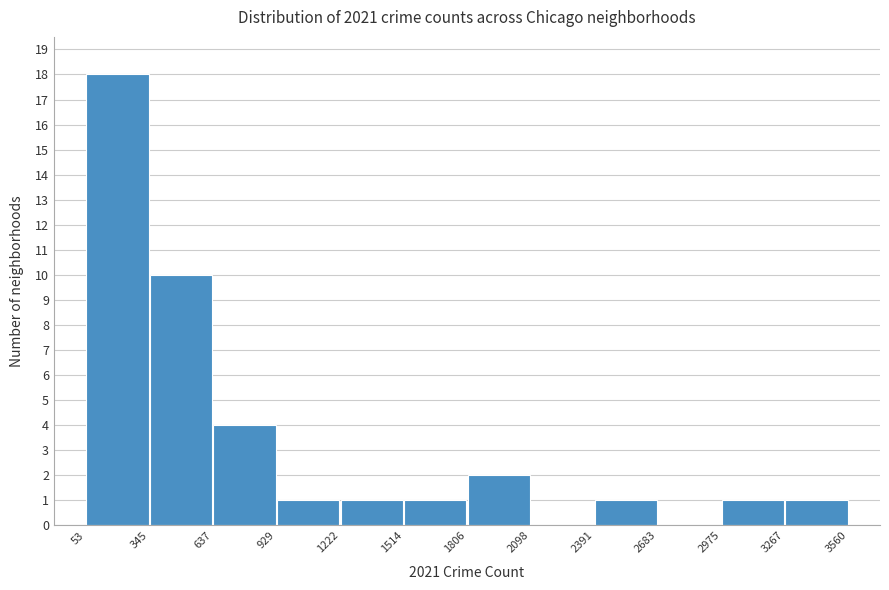

What is the height of the bar covering 345 to 637 on the x-axis? The values are not printed on the chart, so give them approximately, as read against the axis.

10